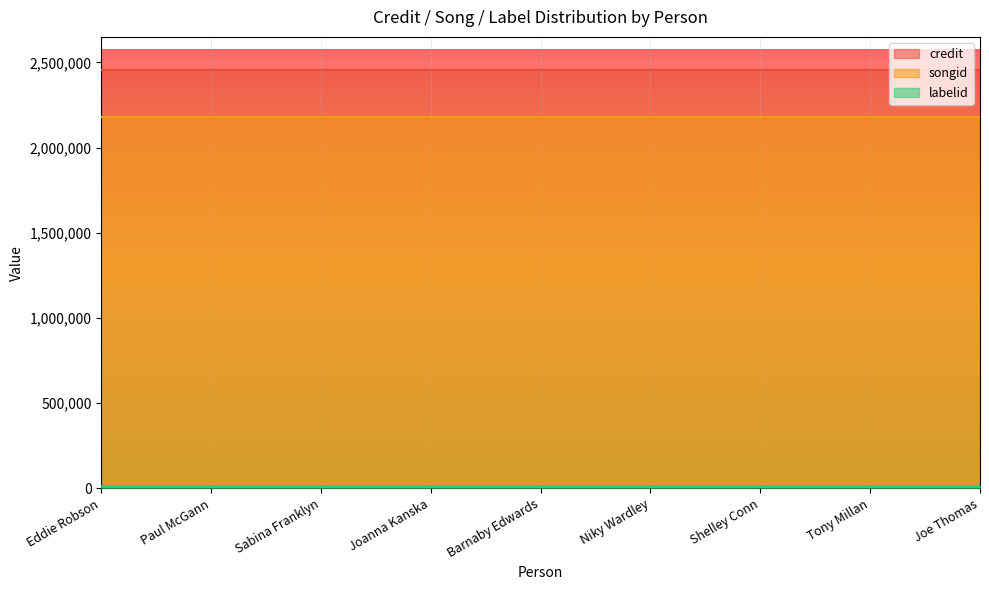

How many series are shown in this chart?

3